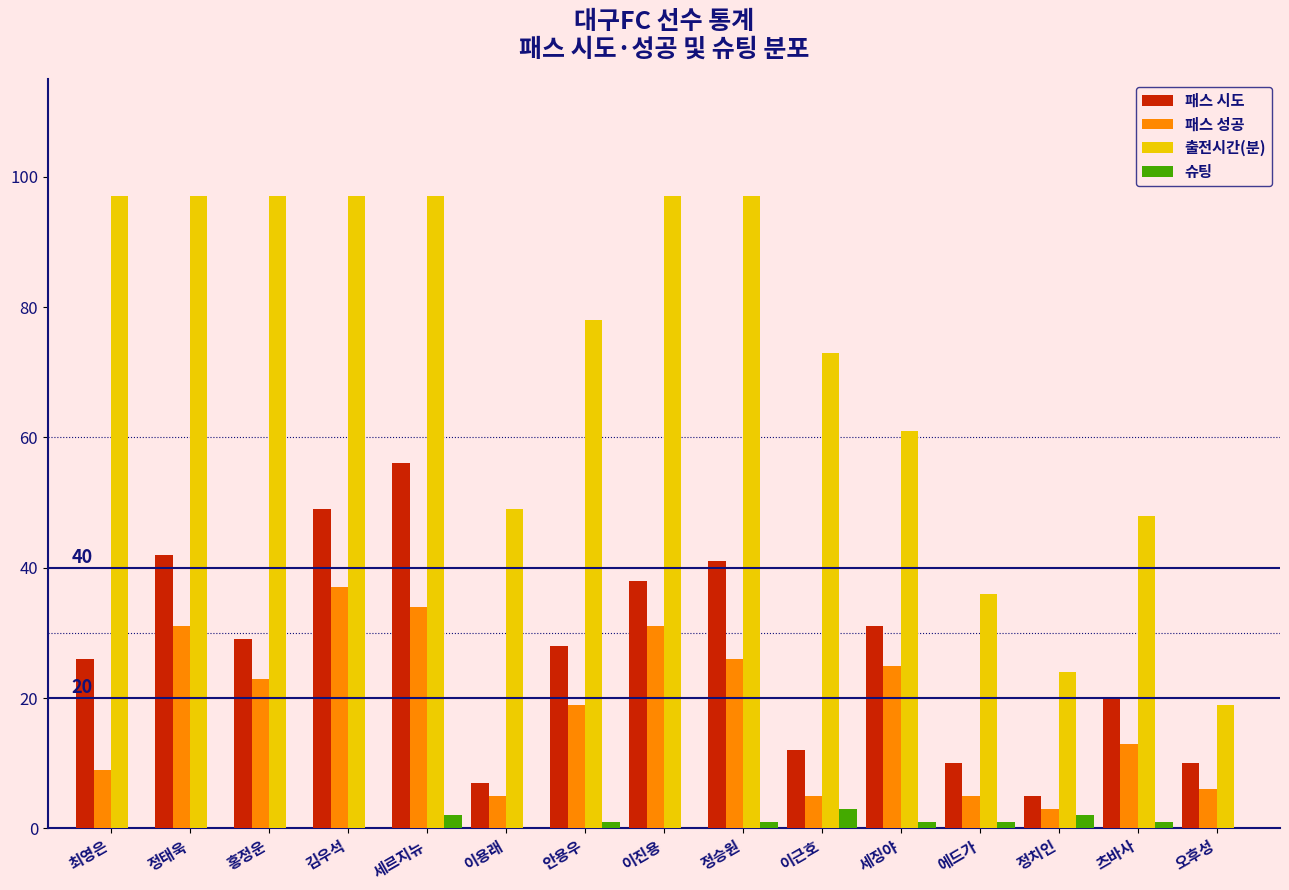

Which category has the highest value in the 패스 시도 series?

세르지뉴